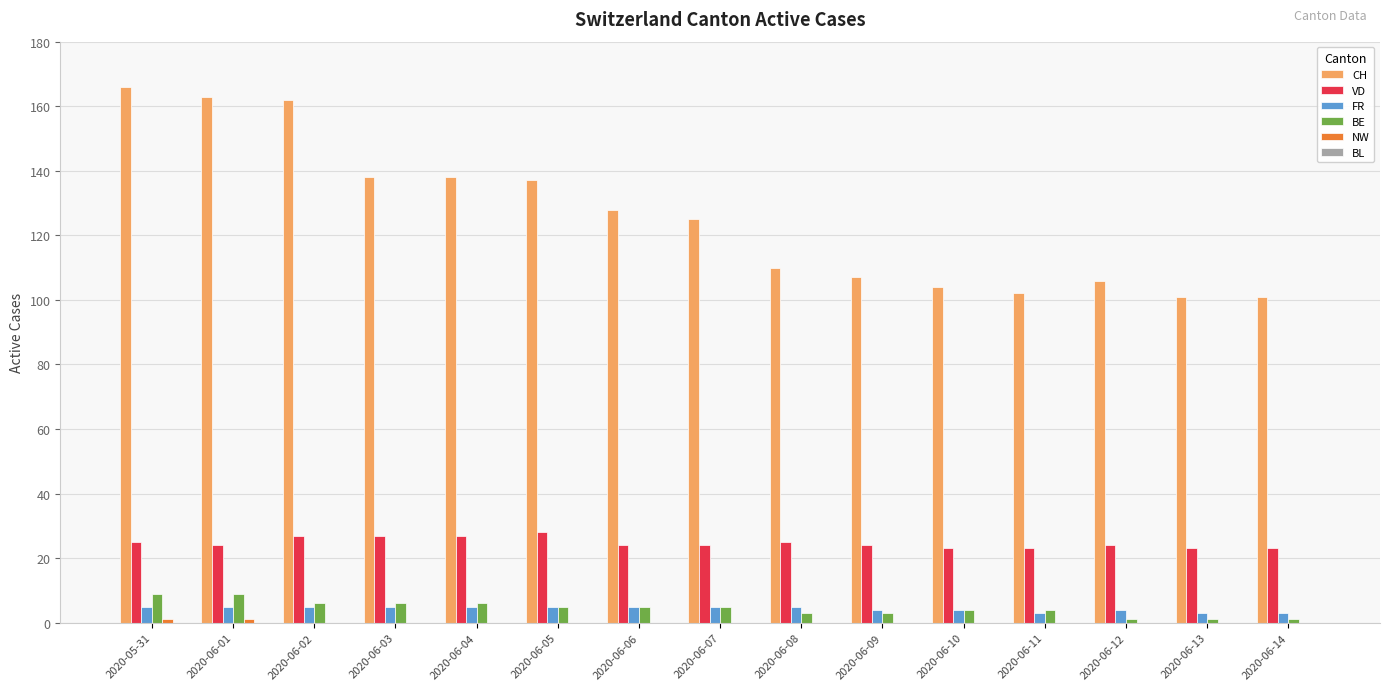

Which series changed the most between 2020-05-31 and 2020-06-12?

CH